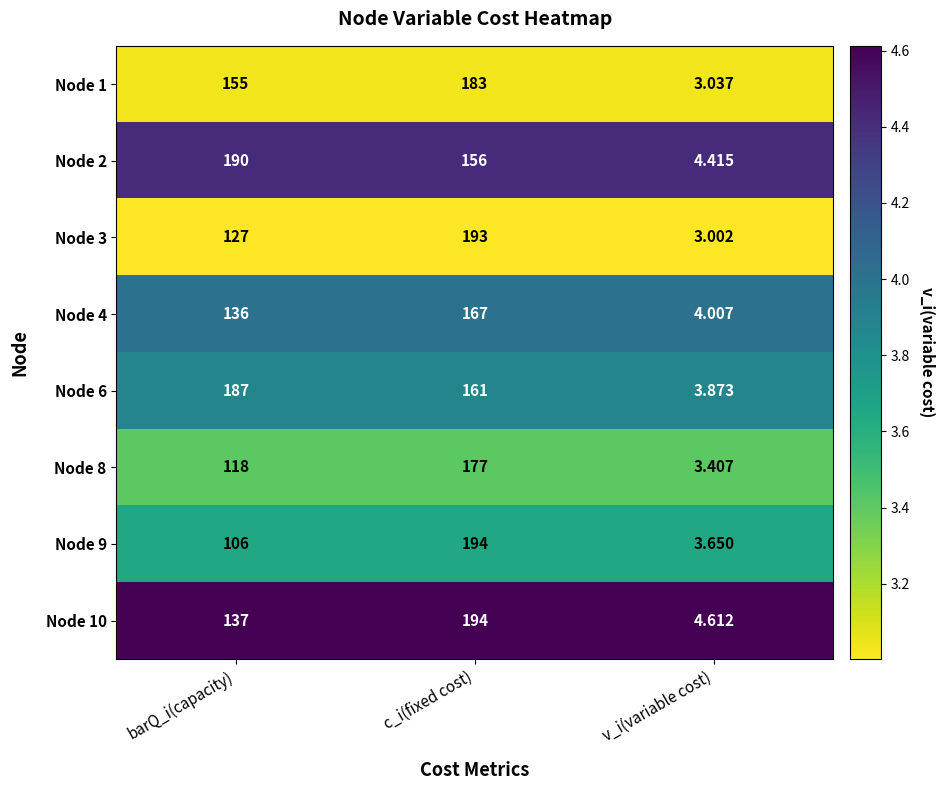

Which series has the widest spread of values?

Node 9